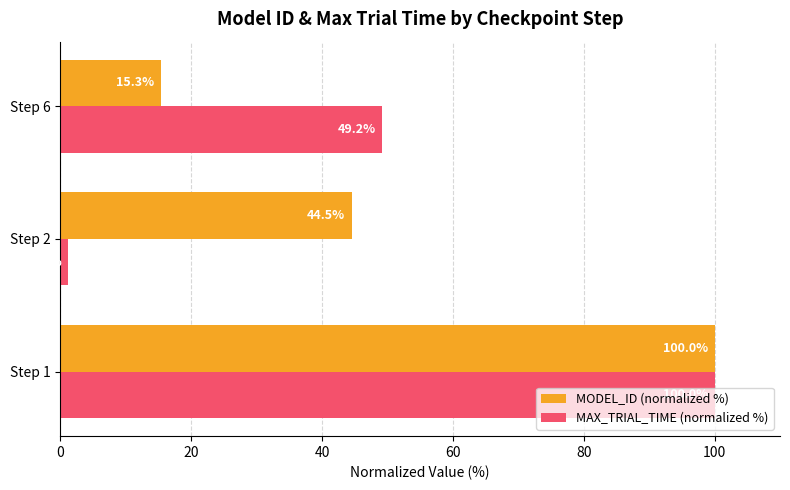

At how many categories does at least one series exceed 50?

1